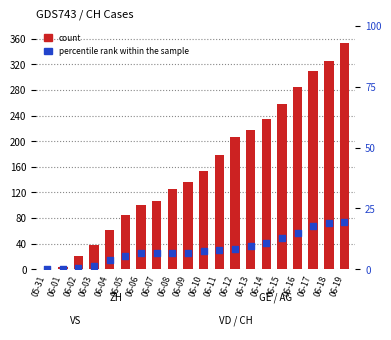

At which category is the sum across all series the highest?

06-19